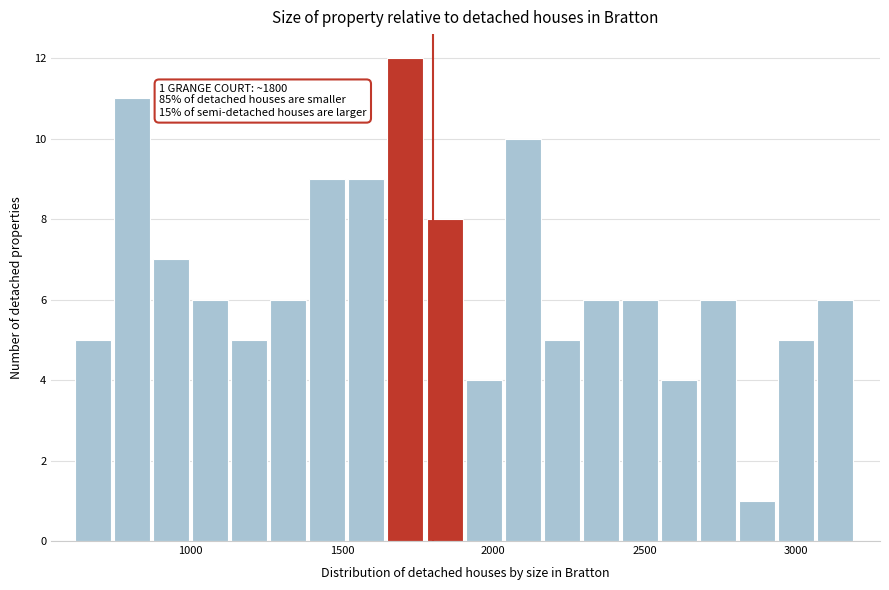

Around what value on the x-axis is the tallest bar? Give the approximate position of its centre, as read against the axis.

1700